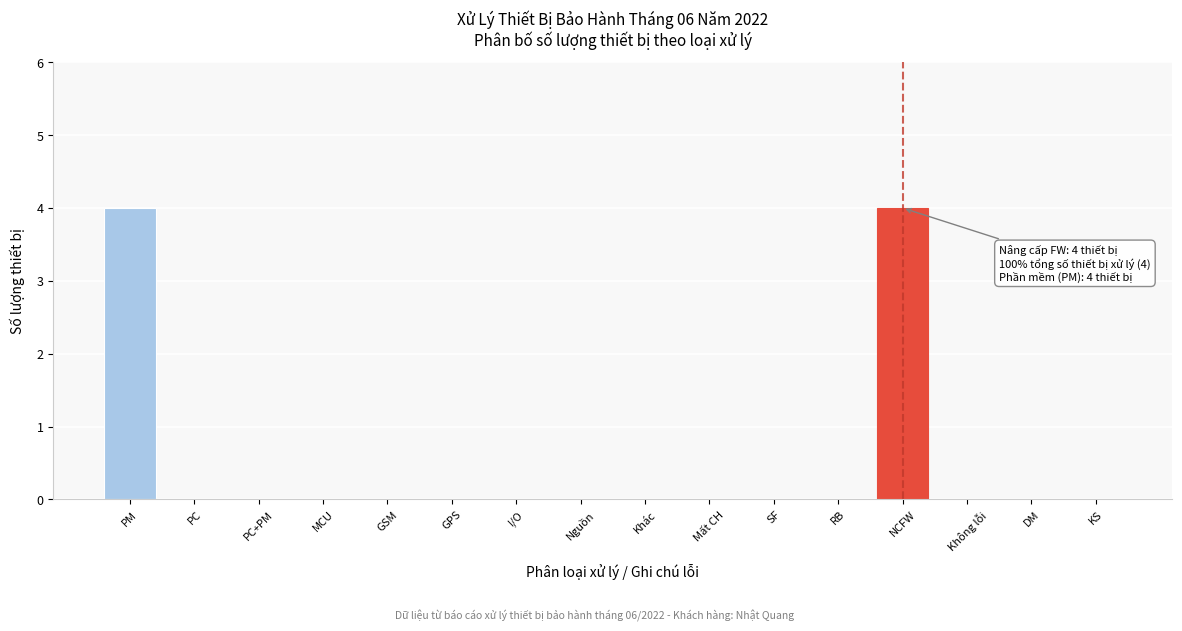

Reading left to right, list all the values displayed in this chart.

PM=4	PC=0	PC+PM=0	MCU=0	GSM=0	GPS=0	I/O=0	Nguồn=0	Khác=0	Mất CH=0	SF=0	RB=0	NCFW=4	Không lỗi=0	DM=0	KS=0